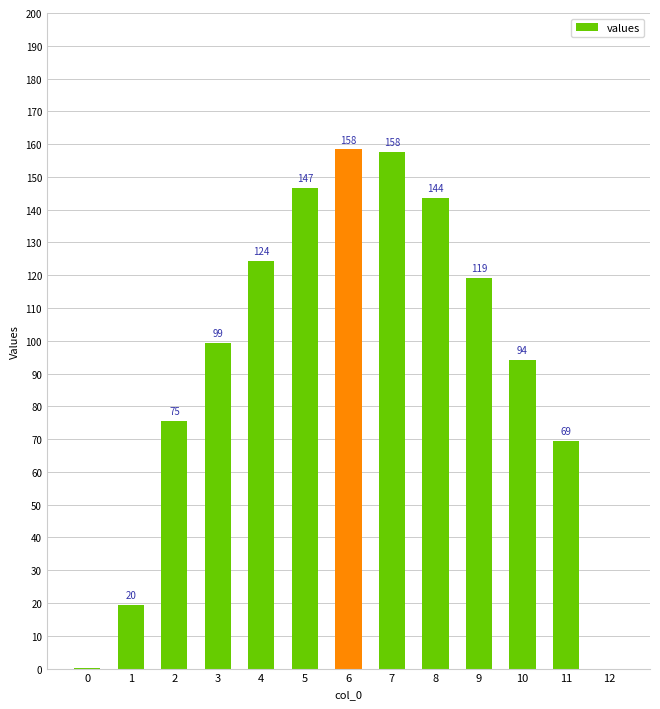

The value at 2 is 51.2. True or false?

False